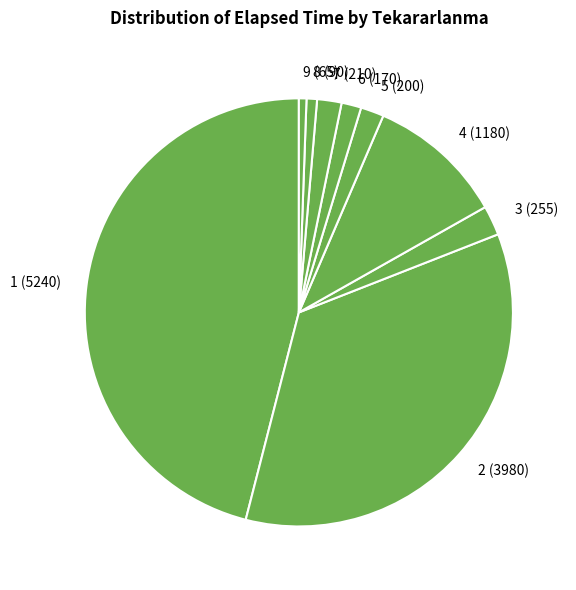

Between 6 and 4, which is larger?

4